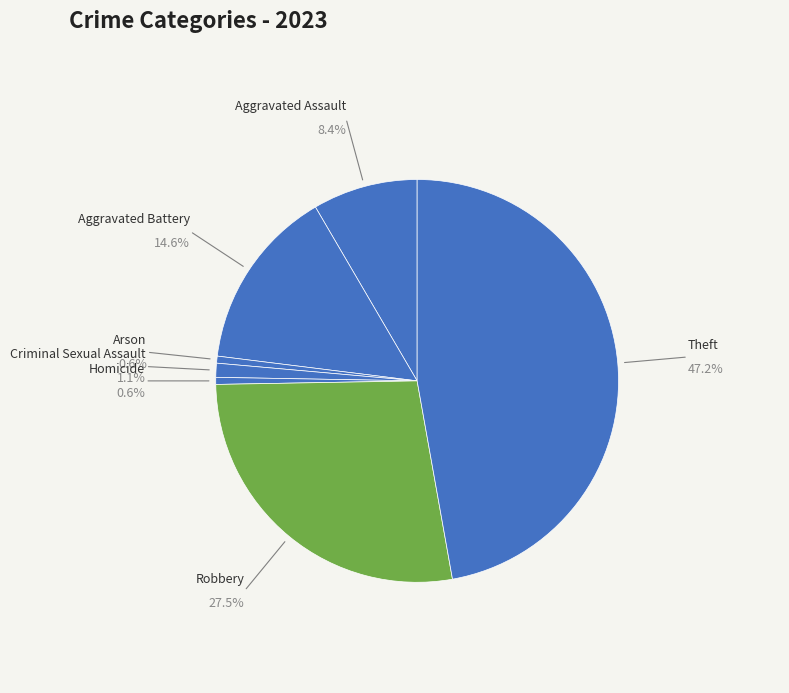

Which category has the biggest portion of the pie?

Theft